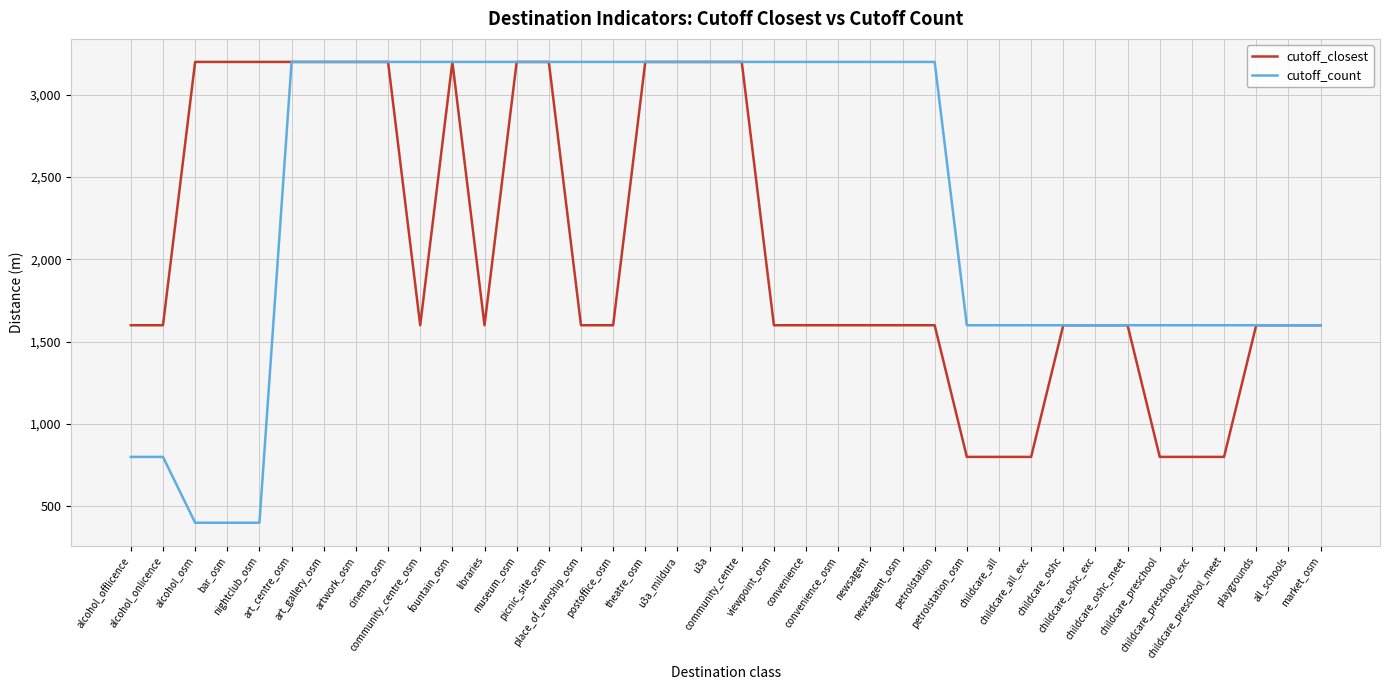

Count the cutoff_count values in the range 1600 to 3200.

33